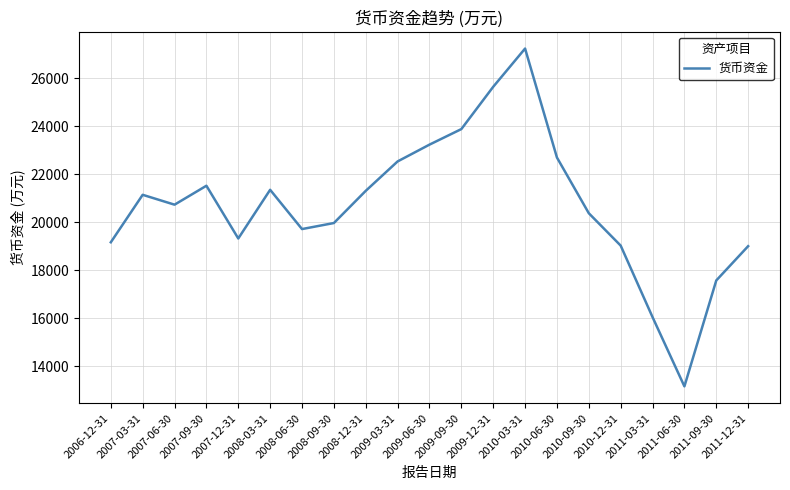

Does the chart have visible grid lines?

Yes